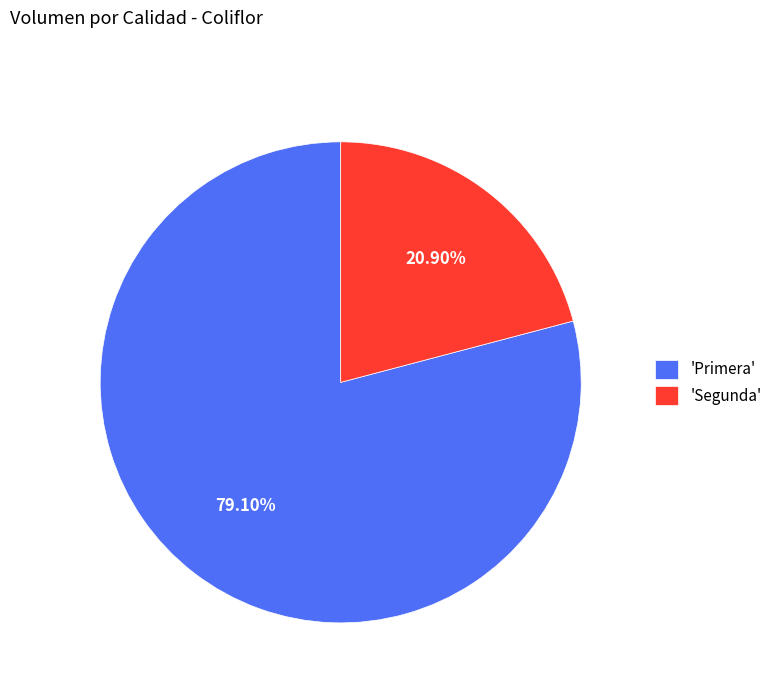

Combined, do 'Primera' and 'Segunda' account for over 50%?

Yes